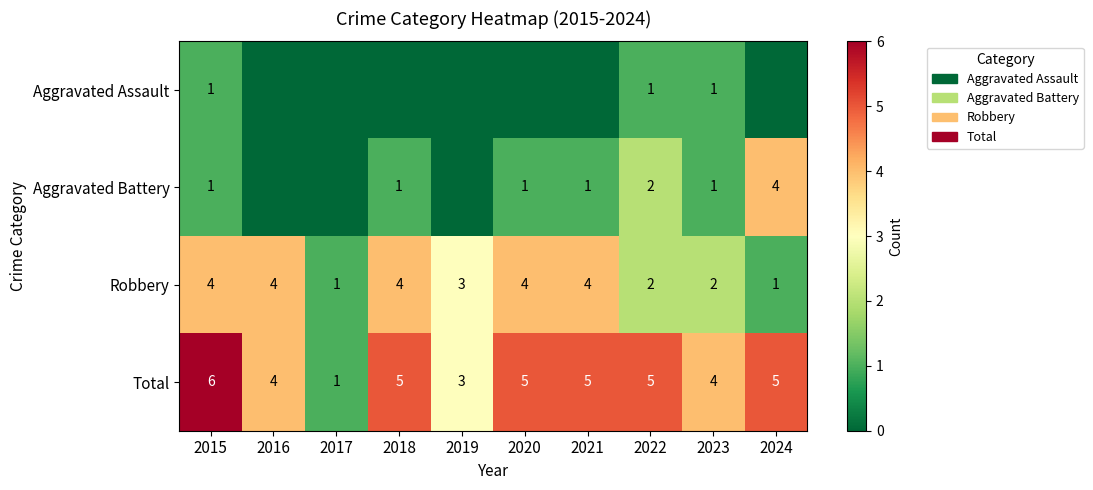

What is the difference between the maximum and minimum values in the Total series?

5